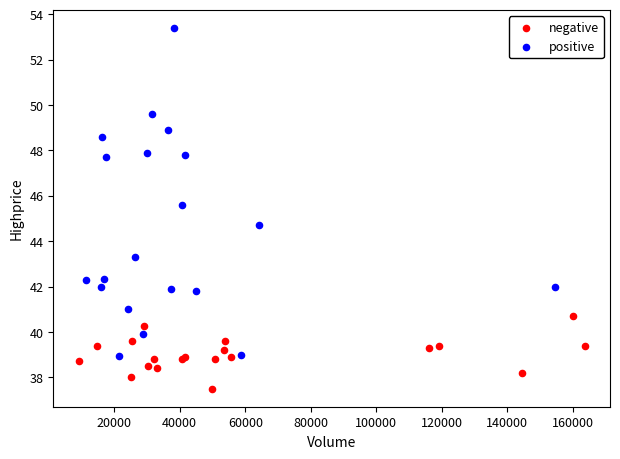

Which series has the largest Y range (max minus min)?

positive